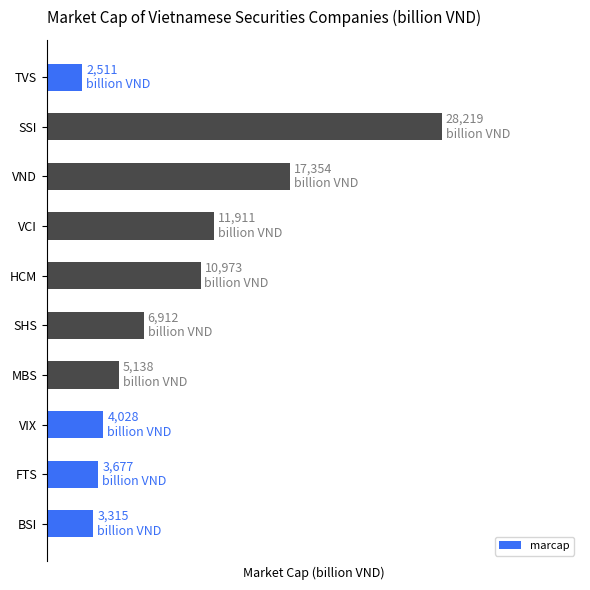

What is the maximum value shown in the chart?

28219